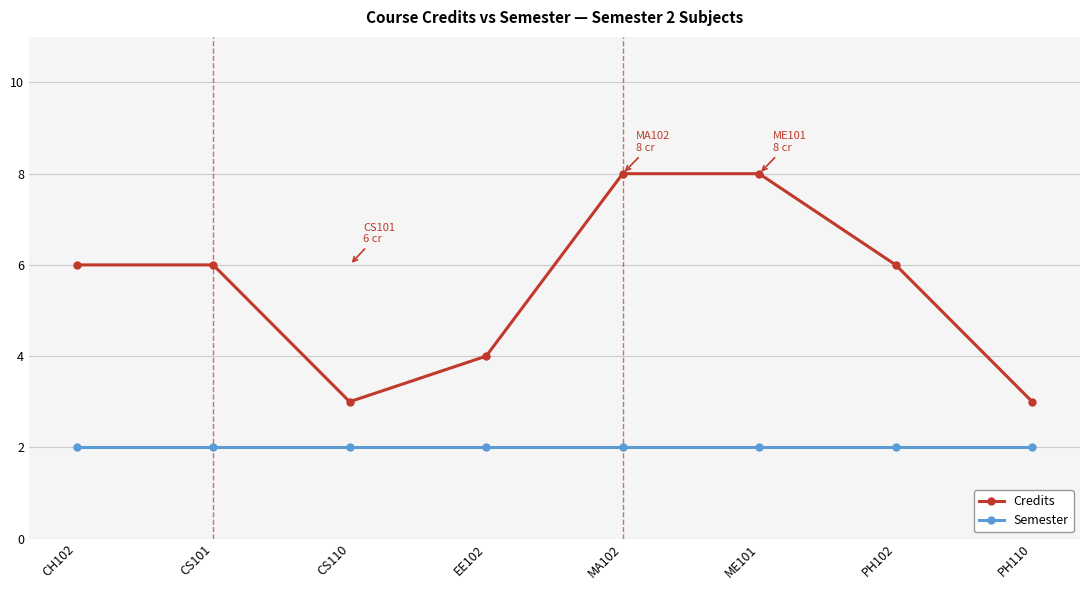

Reading left to right, transcribe all the data shown in this chart.

Credits: 6	6	3	4	8	8	6	3
Semester: 2	2	2	2	2	2	2	2